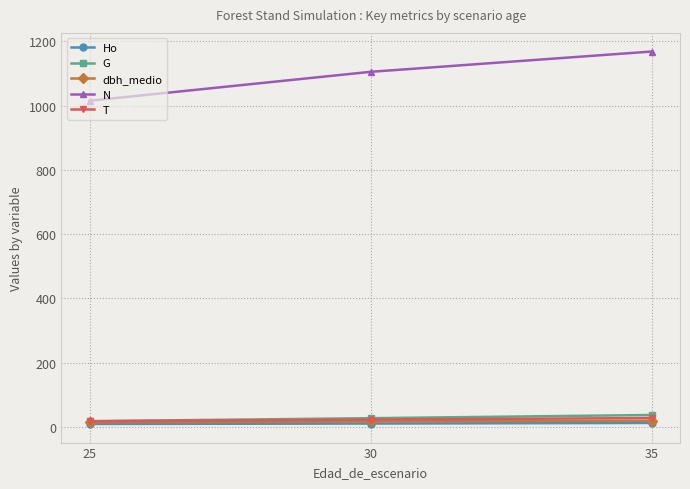

What is the difference between the highest and lowest values at 30?

1094.1